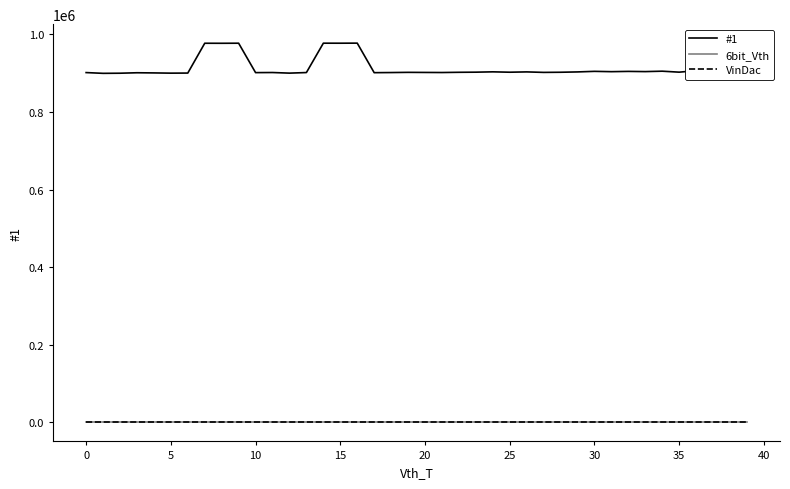

Does the chart display data point markers on the line(s)?

No